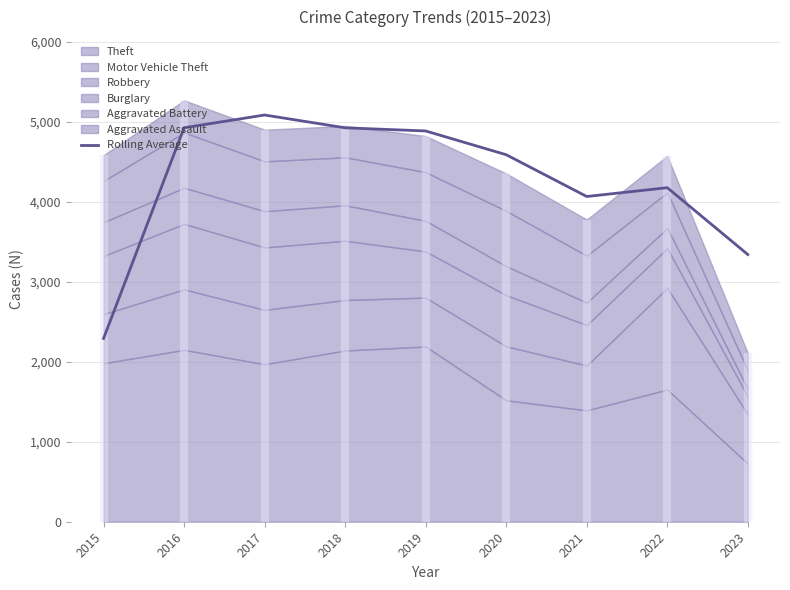

The value at 2022 is 4175.0. True or false?

True